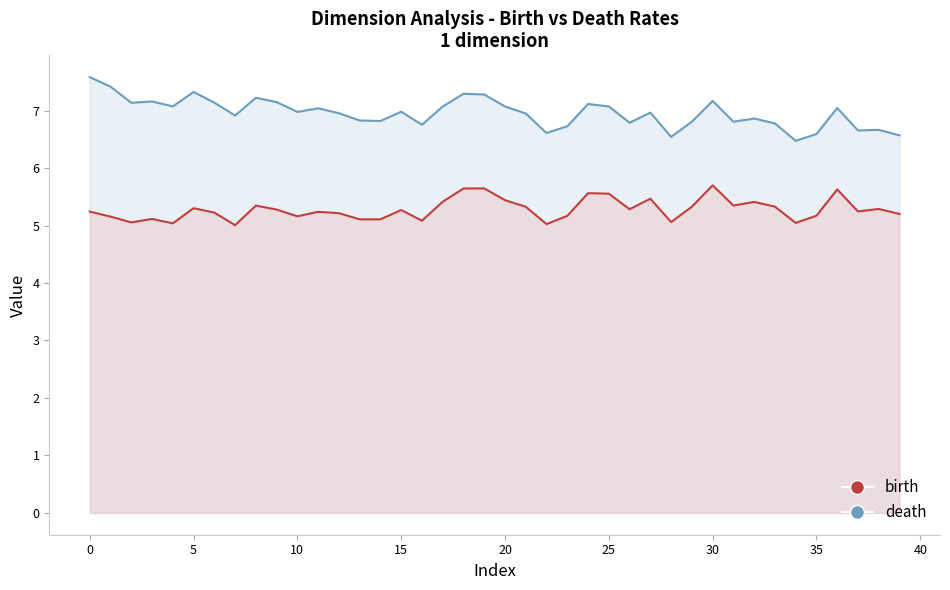

What is the label of the 40th point from the left?

39